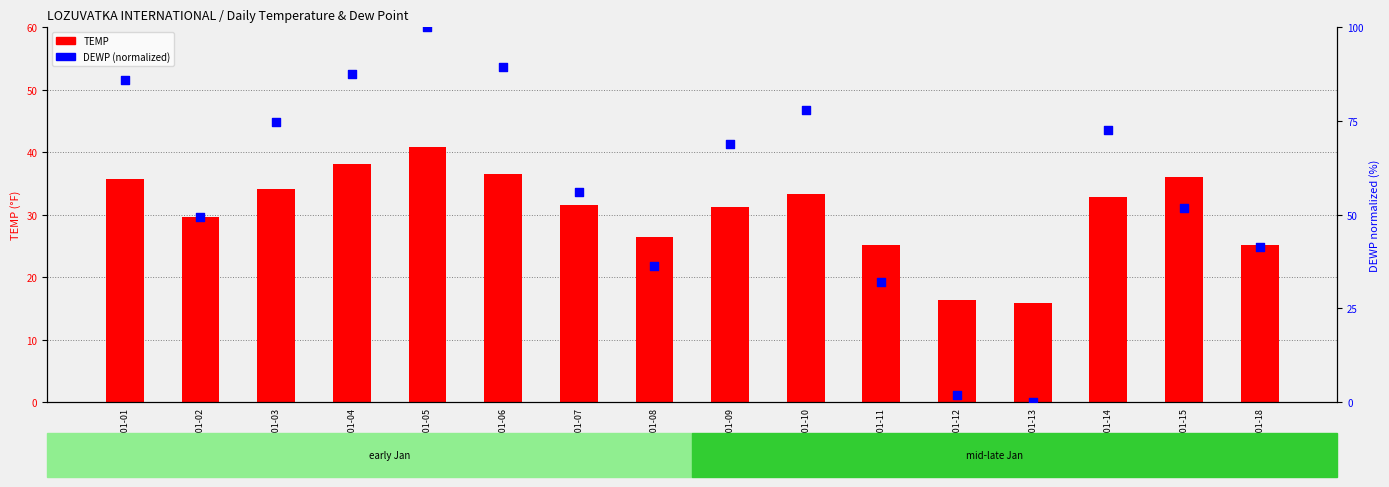

At how many categories does at least one series exceed 85?

4